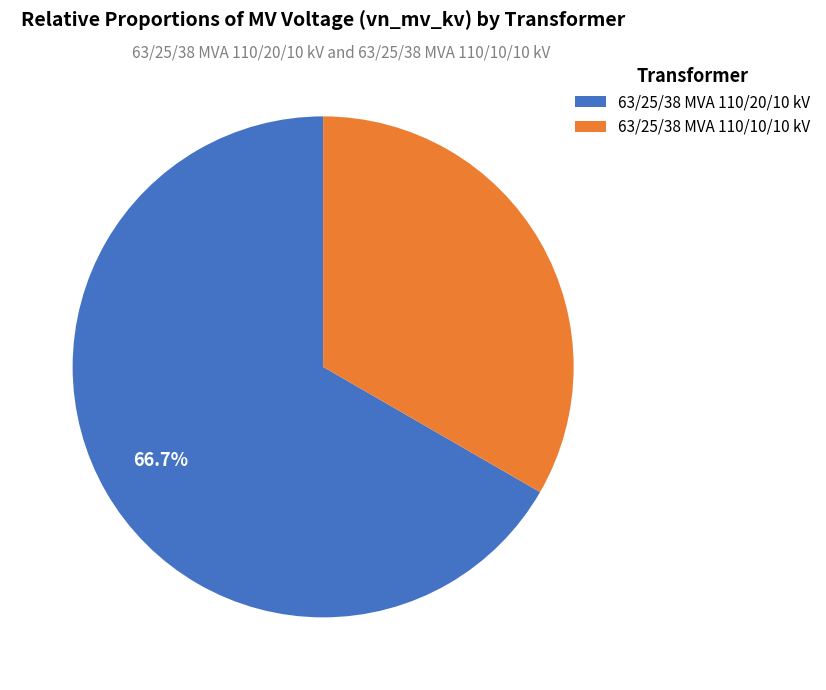

Which slice is the smallest?

63/25/38 MVA 110/10/10 kV